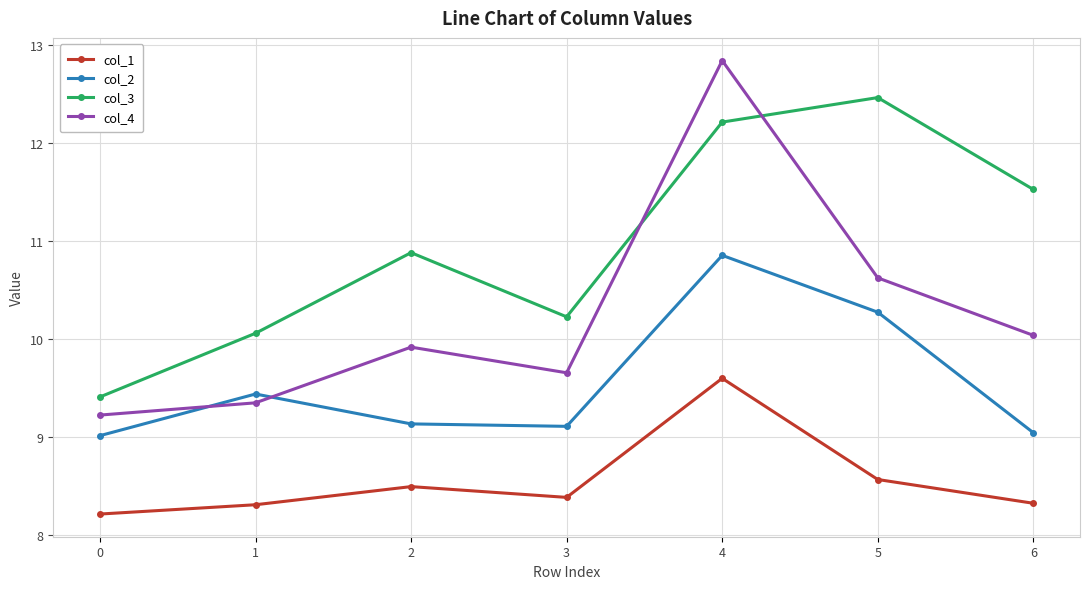

What is the sum of the col_2 values at 0 and 3?

18.1